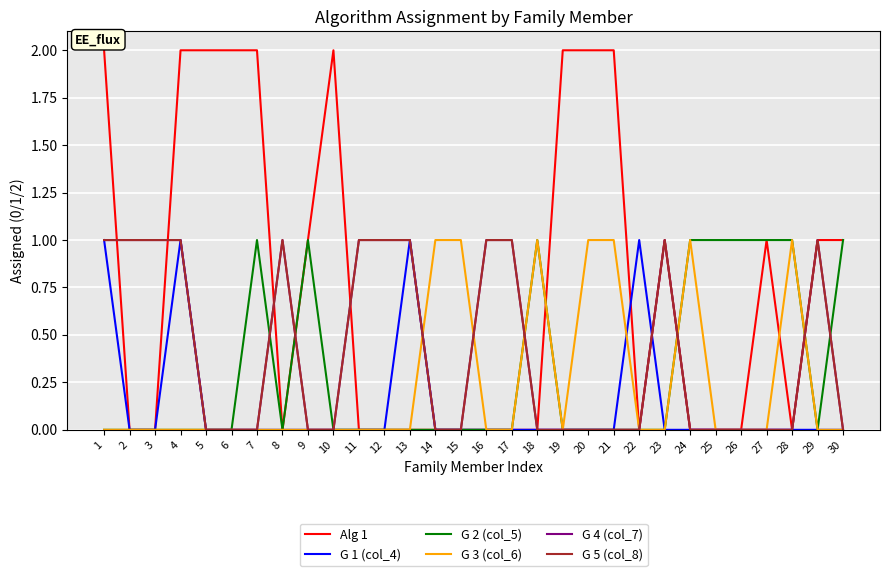

Between 11 and 17, which series saw the biggest shift?

Alg 1